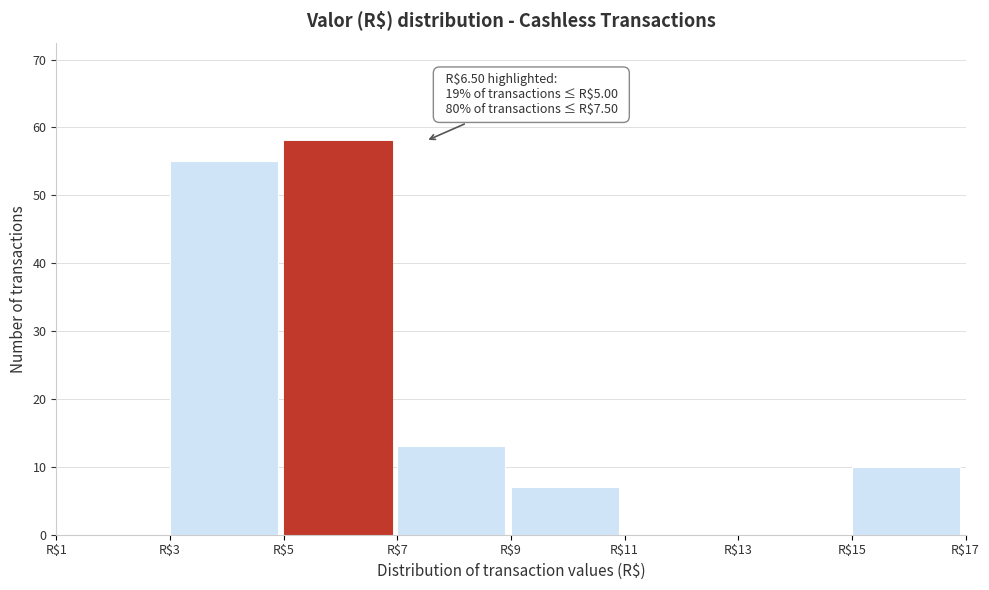

Which range on the x-axis has the tallest bar?

5 to 7